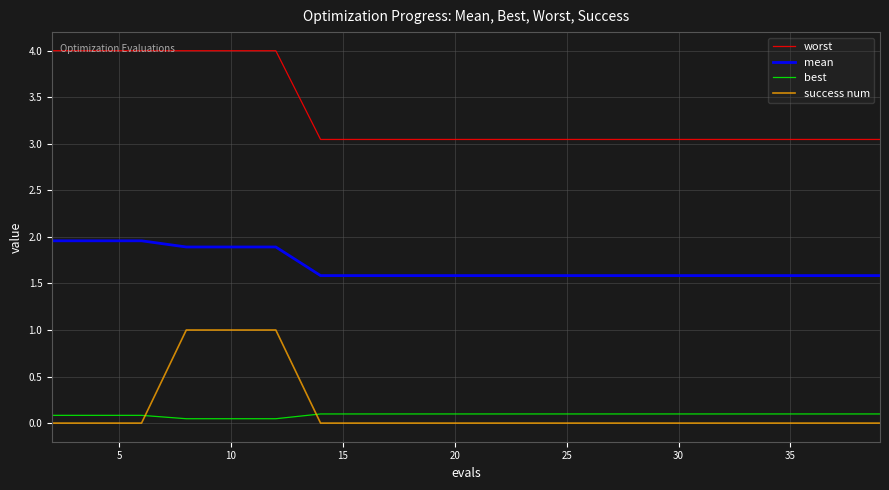

How many lines are shown in the chart?

4